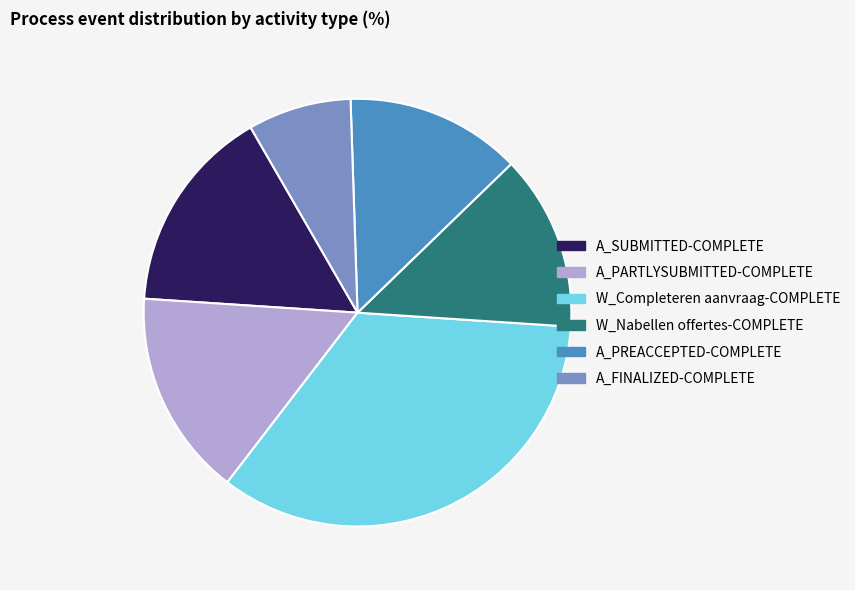

What is the smallest slice in the pie chart?

A_FINALIZED-COMPLETE